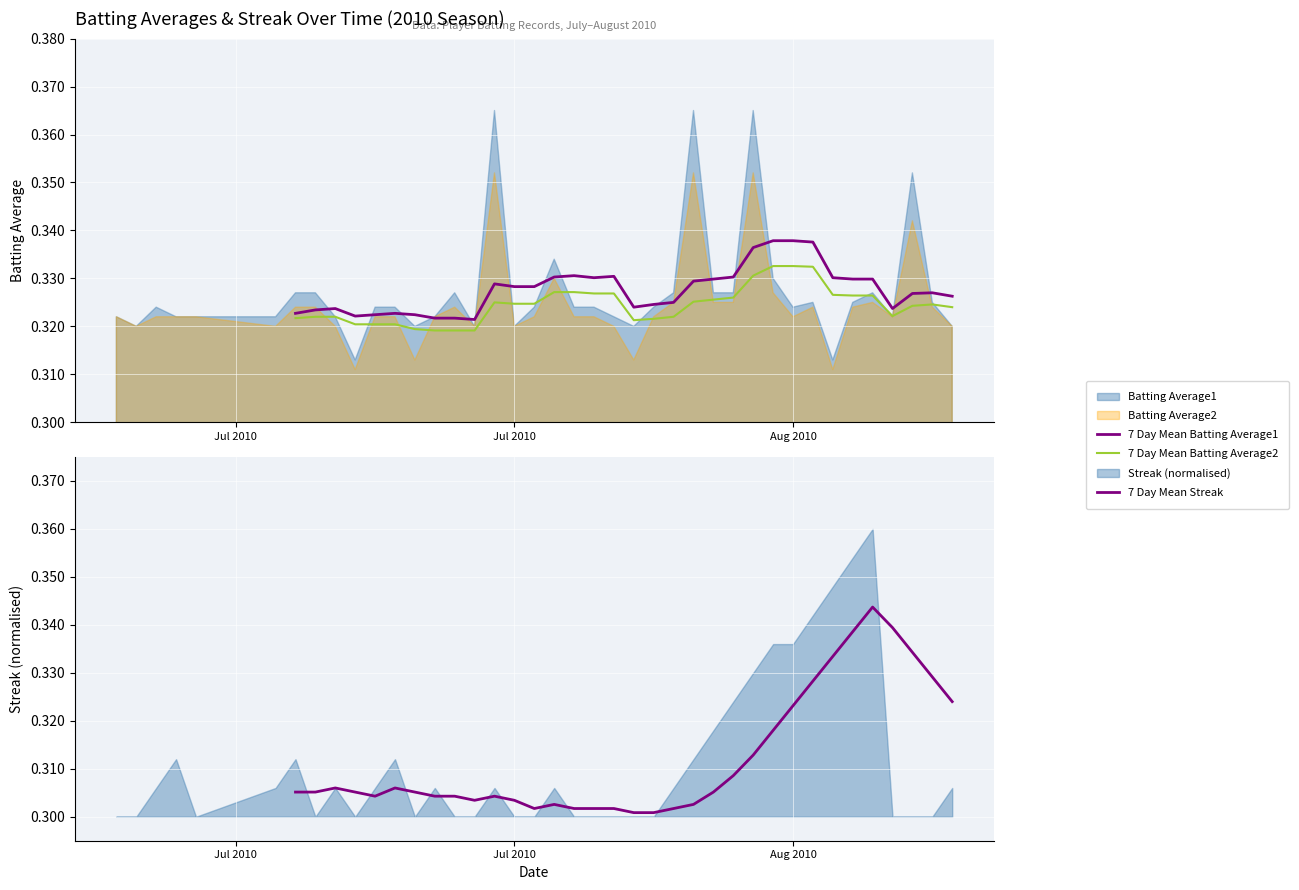

Is the value of 7 Day Mean Batting Average2 at 31 greater than the value of 7 Day Mean Batting Average1 at 7?

Yes